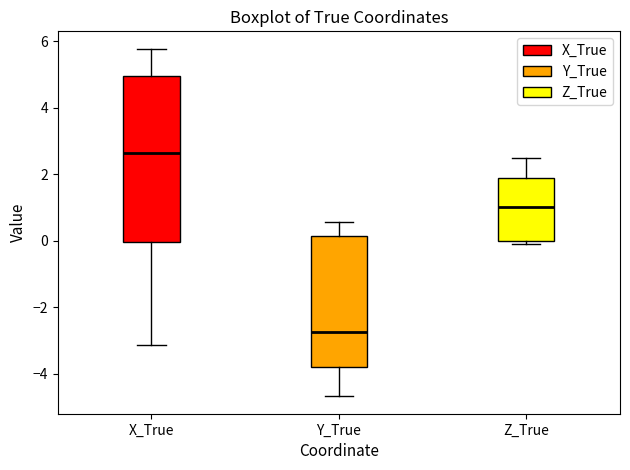

Where does the lower whisker of the box for X_True end on the y-axis? The values are not printed on the chart, so give them approximately, as read against the axis.

-3.2